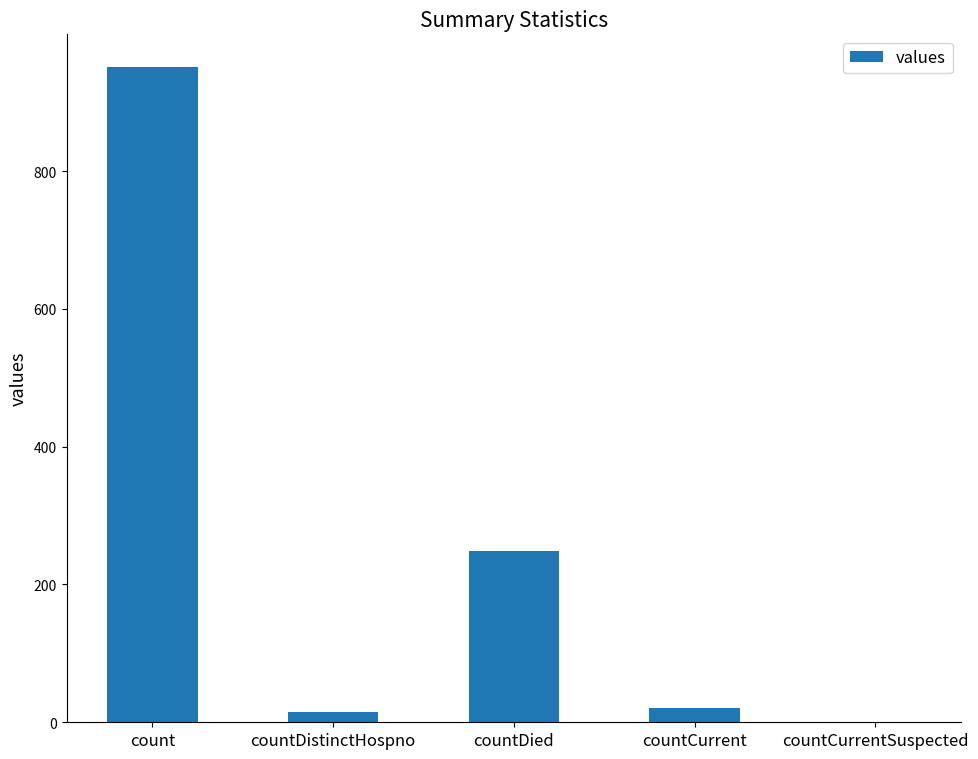

Reading right to left, what are all the values shown in this chart?

0	21	248	15	951